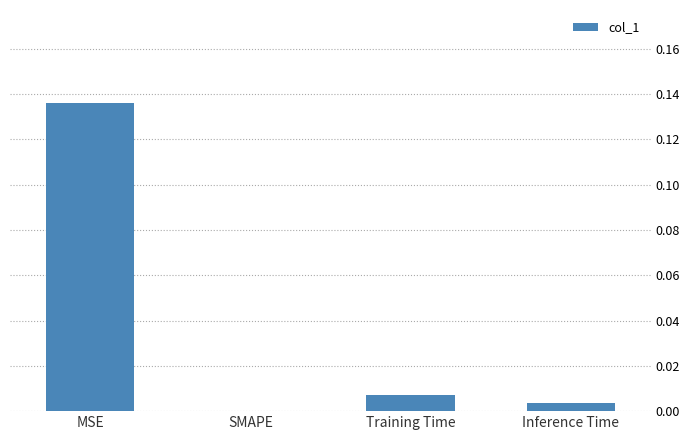

Which category has the highest value across all series?

MSE